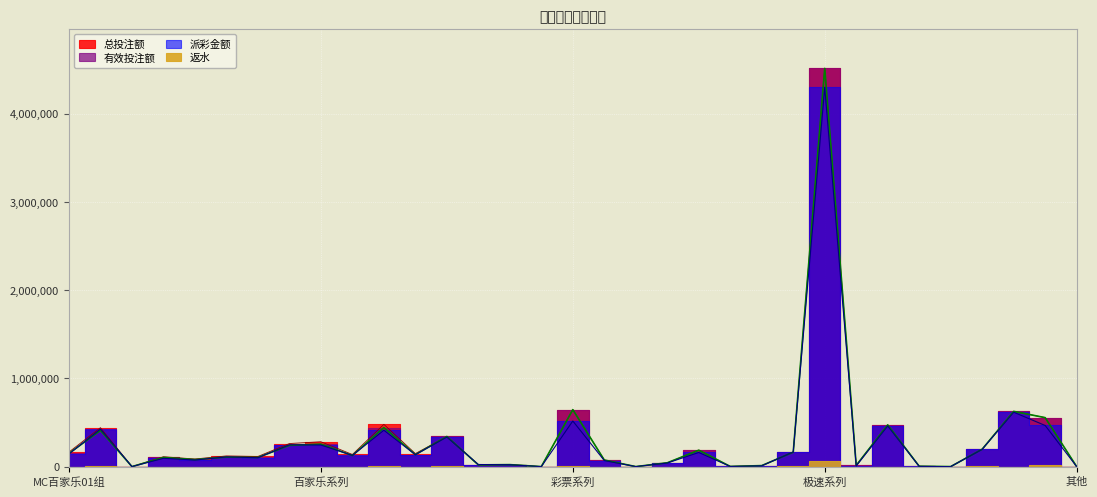

What is the label of the 13th point from the right?

澳门六合彩